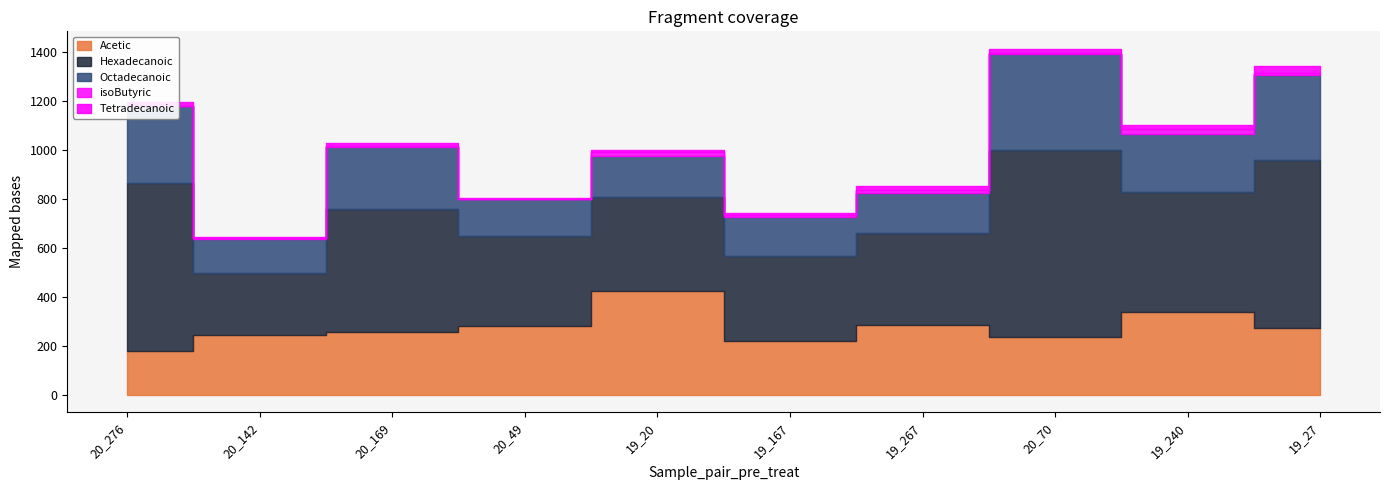

Does the chart have visible grid lines?

No